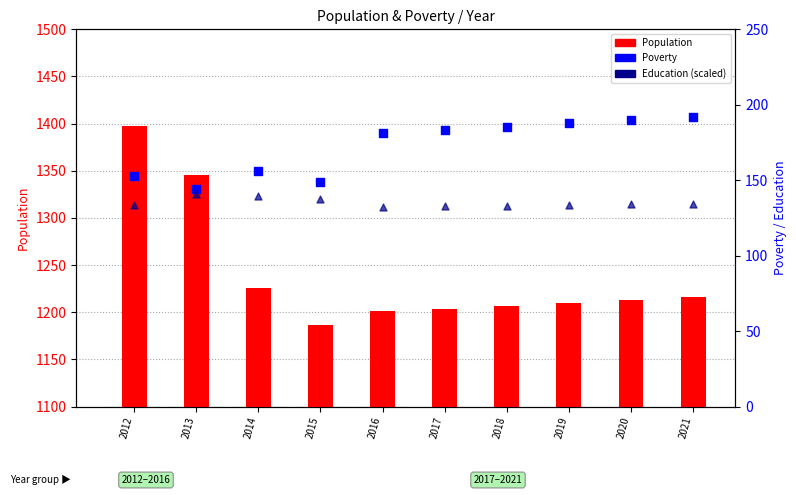

Which series reaches the maximum Y coordinate?

Population